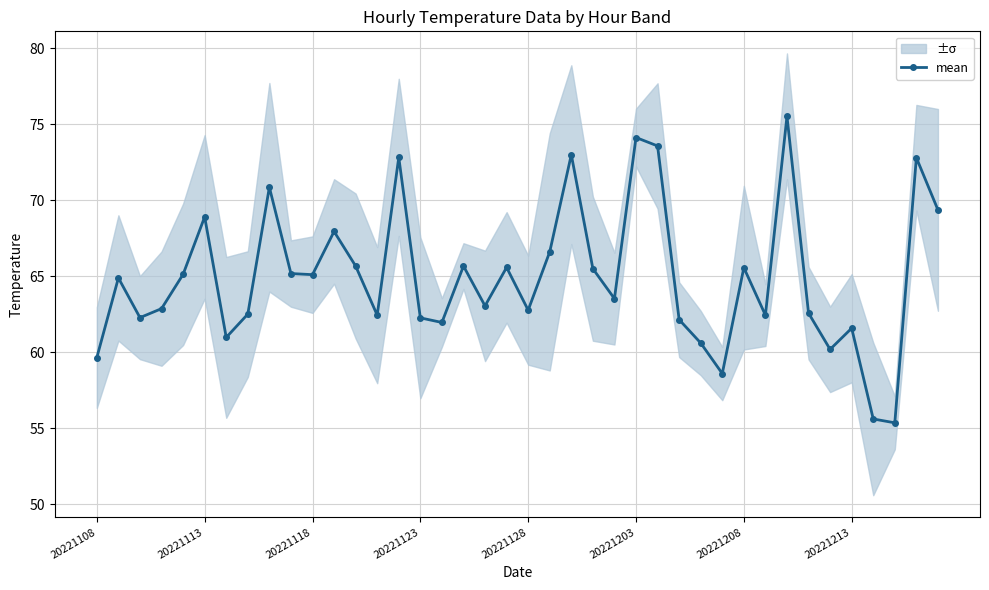

The value of mean at 20221128 is 62.8. True or false?

True